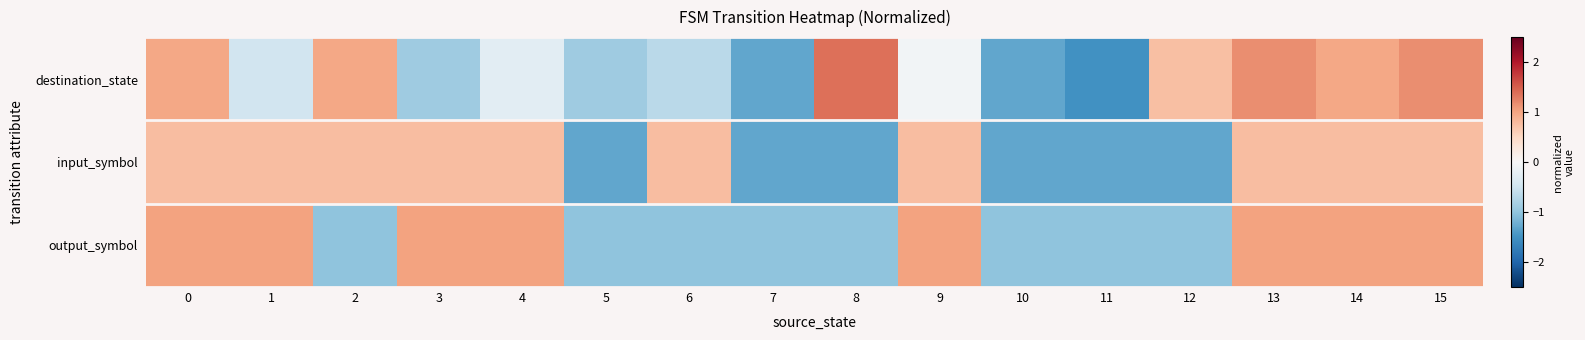

Rank the series at 8 from lowest to highest value.

input_symbol, output_symbol, destination_state